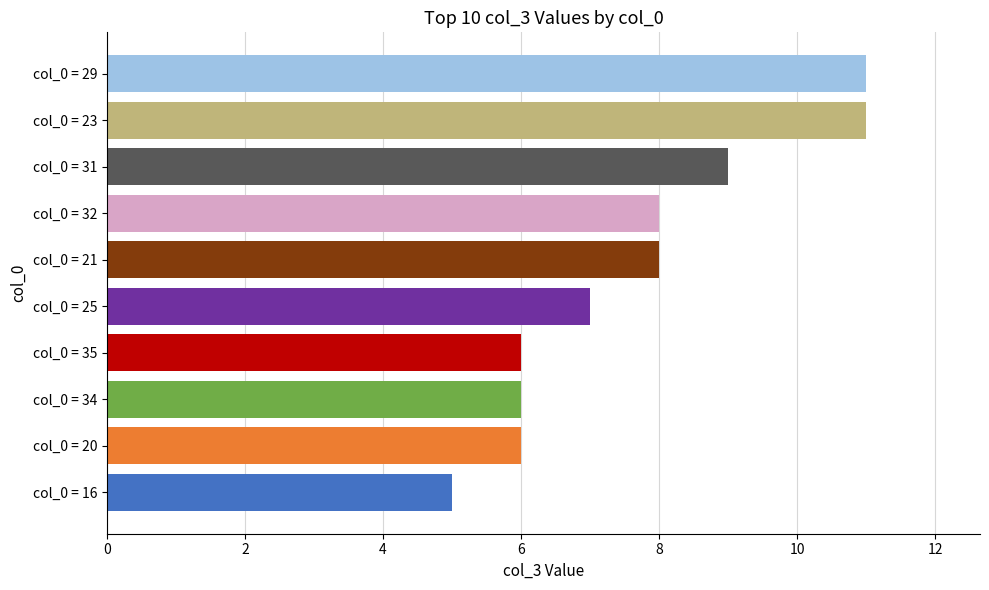

True or false: the data shows 3 at col_0 = 16.

False